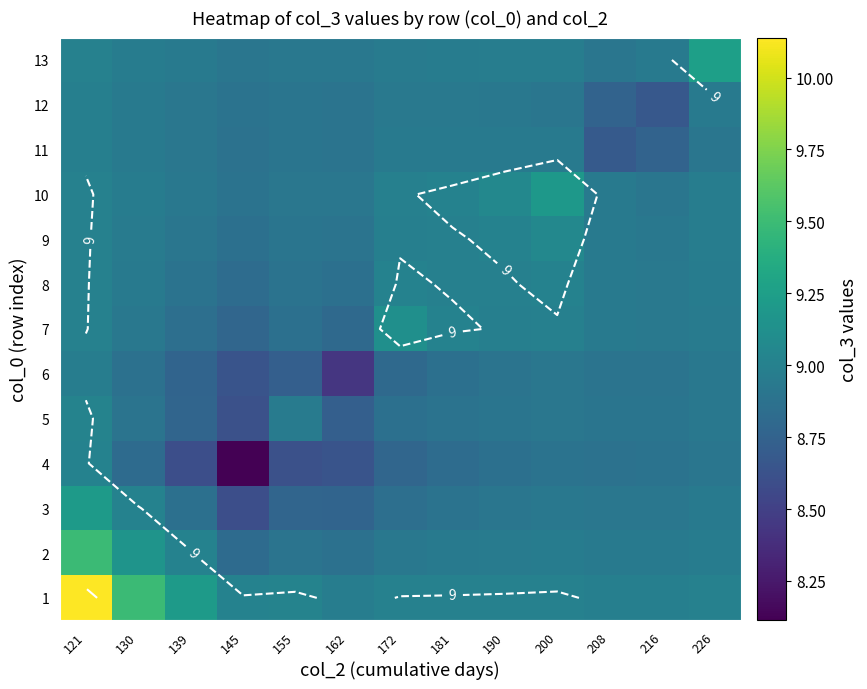

What is the lowest value of the 1 series?

9.0